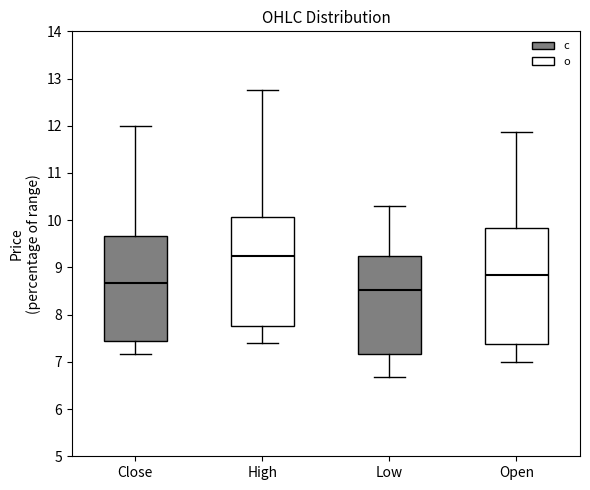

Where does the median line of the box for Close sit on the y-axis? The values are not printed on the chart, so give them approximately, as read against the axis.

8.7